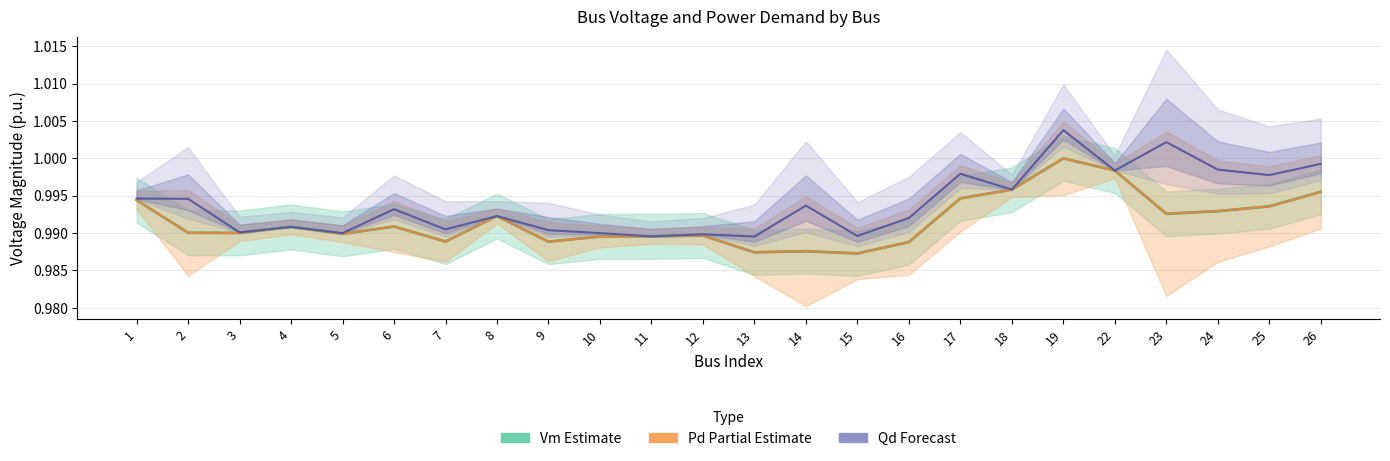

What is the total value across all series at 12?

3.0